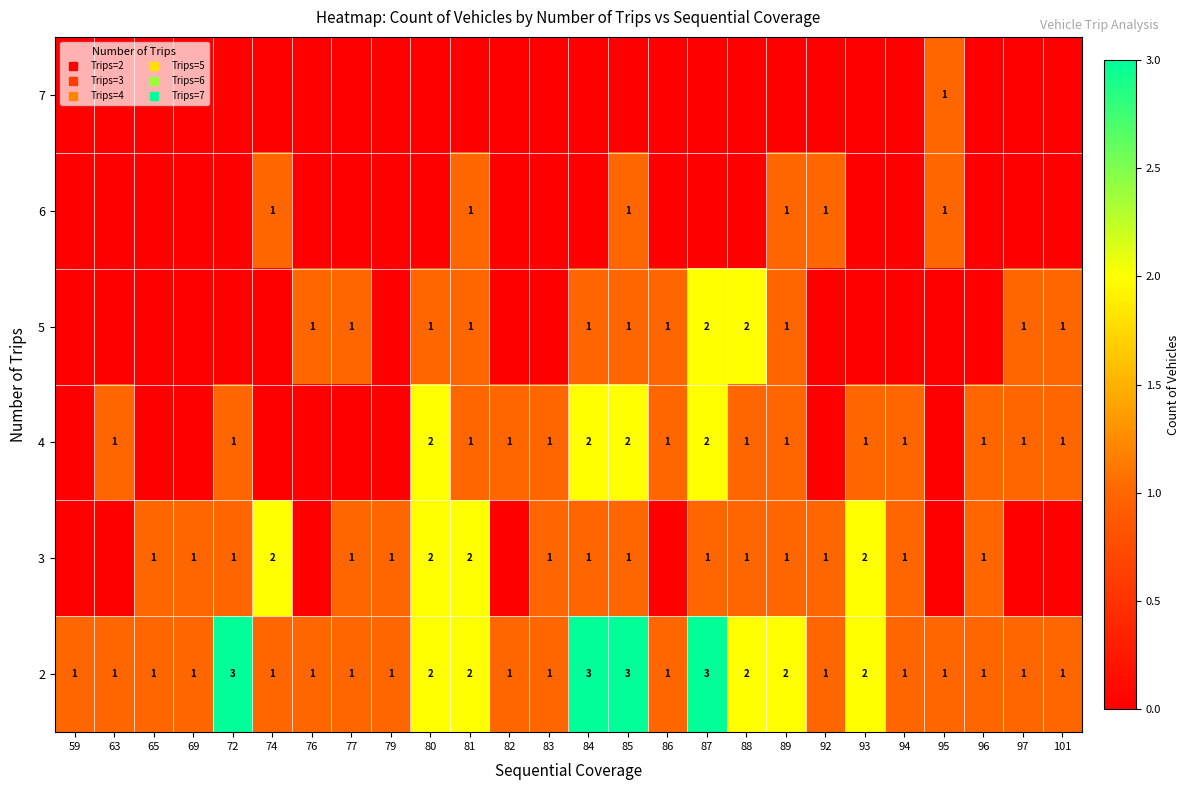

Which category has the lowest value across all series?

59